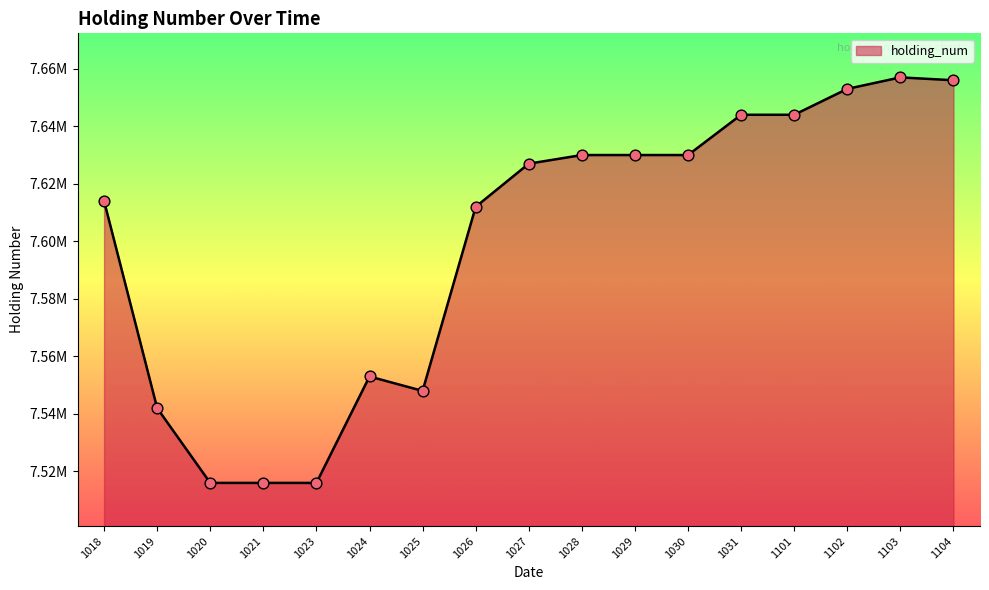

Is this an area chart (filled region under the line)?

Yes